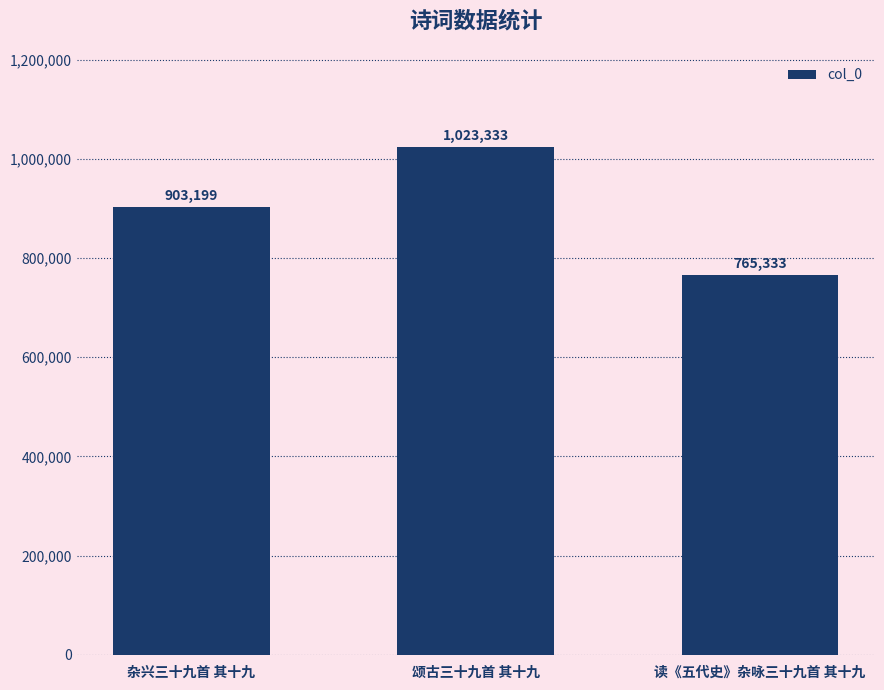

What is the sum of all values?

2691865